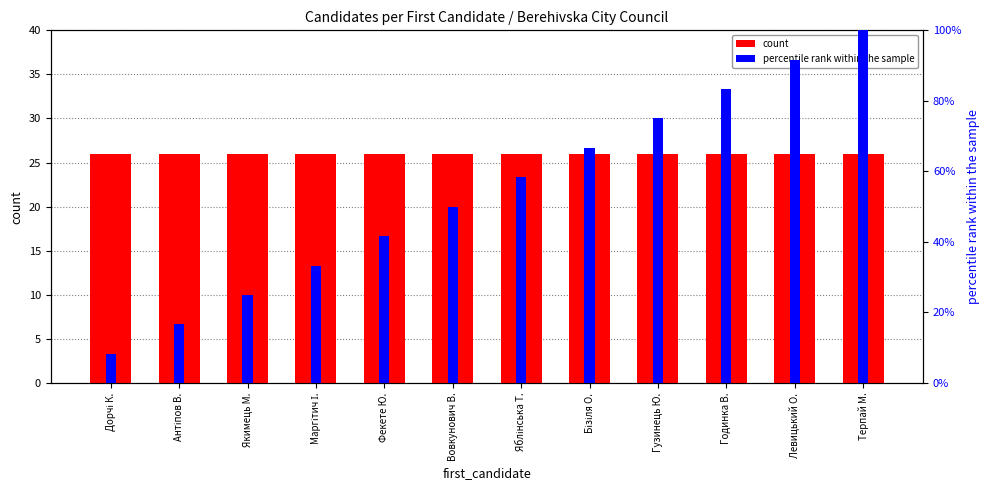

Reading left to right, transcribe all the data shown in this chart.

count: 26.0	26.0	26.0	26.0	26.0	26.0	26.0	26.0	26.0	26.0	26.0	26.0
percentile rank within the sample: 8.3	16.7	25.0	33.3	41.7	50.0	58.3	66.7	75.0	83.3	91.7	100.0